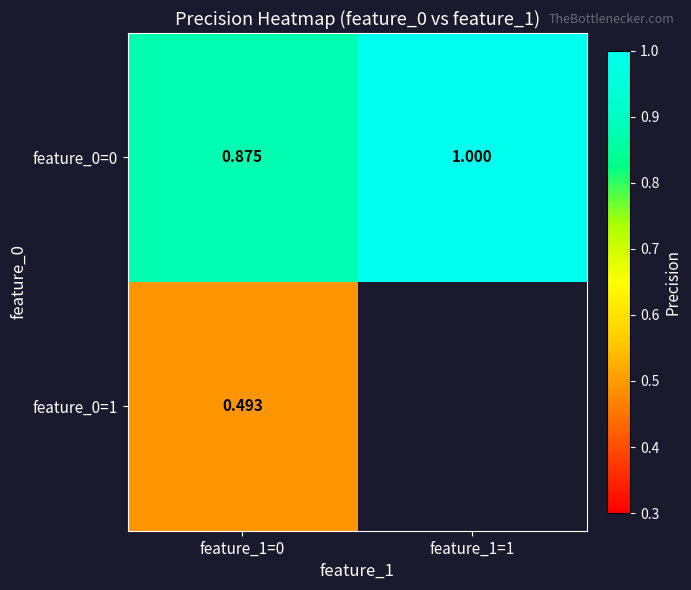

The feature_0=0 series shows 1.2 at feature_1=0. True or false?

False